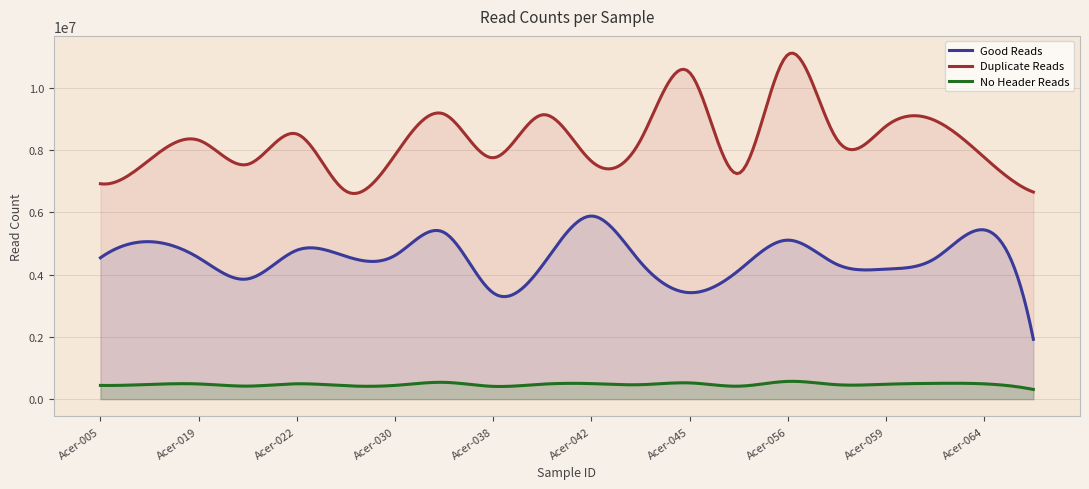

True or false: No Header Reads has more than 1 interior local peaks.

True